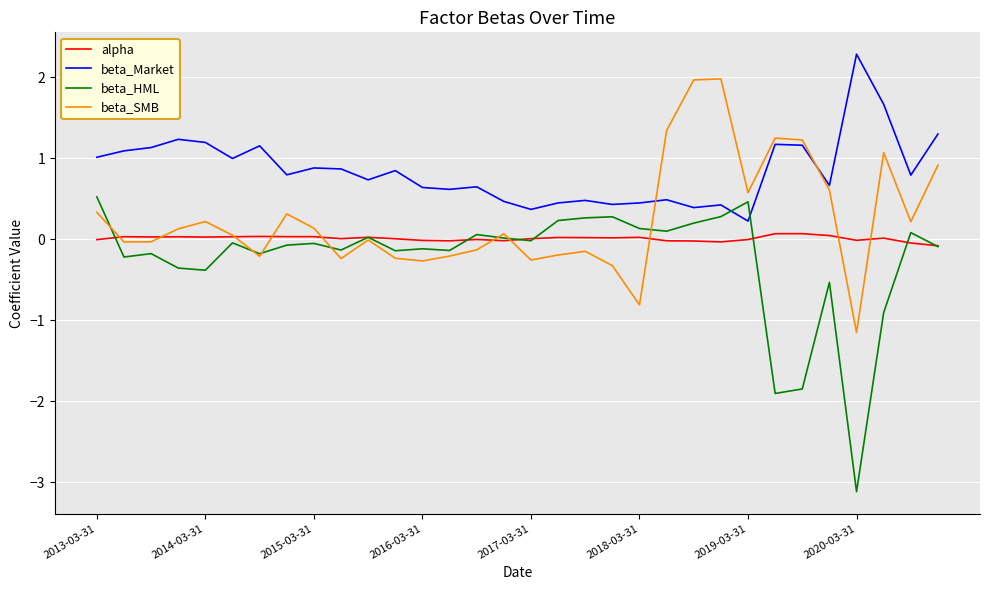

How many lines are shown in the chart?

4